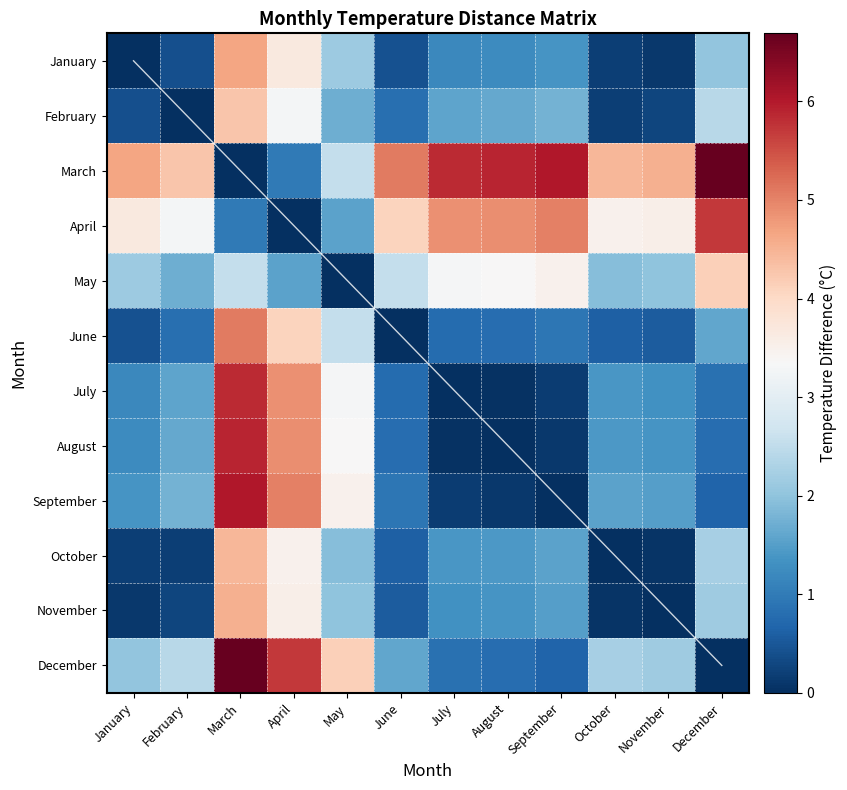

Reading right to left, extract all data points from this chart.

January: December=2.0	November=0.1	October=0.2	September=1.4	August=1.2	July=1.2	June=0.4	May=2.1	April=3.7	March=4.7	February=0.4	January=0.0
February: December=2.4	November=0.3	October=0.2	September=1.8	August=1.6	July=1.6	June=0.8	May=1.7	April=3.3	March=4.3	February=0.0	January=0.4
March: December=6.7	November=4.5	October=4.5	September=6.0	August=5.9	July=5.8	June=5.1	May=2.5	April=1.0	March=0.0	February=4.3	January=4.7
April: December=5.7	November=3.5	October=3.5	September=5.0	August=4.9	July=4.9	June=4.1	May=1.6	April=0.0	March=1.0	February=3.3	January=3.7
May: December=4.1	November=2.0	October=1.9	September=3.5	August=3.3	July=3.3	June=2.5	May=0.0	April=1.6	March=2.5	February=1.7	January=2.1
June: December=1.6	November=0.6	October=0.6	September=0.9	August=0.8	July=0.8	June=0.0	May=2.5	April=4.1	March=5.1	February=0.8	January=0.4
July: December=0.8	November=1.3	October=1.4	September=0.2	August=0.0	July=0.0	June=0.8	May=3.3	April=4.9	March=5.8	February=1.6	January=1.2
August: December=0.8	November=1.4	October=1.4	September=0.1	August=0.0	July=0.0	June=0.8	May=3.3	April=4.9	March=5.9	February=1.6	January=1.2
September: December=0.7	November=1.5	October=1.6	September=0.0	August=0.1	July=0.2	June=0.9	May=3.5	April=5.0	March=6.0	February=1.8	January=1.4
October: December=2.2	November=0.1	October=0.0	September=1.6	August=1.4	July=1.4	June=0.6	May=1.9	April=3.5	March=4.5	February=0.2	January=0.2
November: December=2.2	November=0.0	October=0.1	September=1.5	August=1.4	July=1.3	June=0.6	May=2.0	April=3.5	March=4.5	February=0.3	January=0.1
December: December=0.0	November=2.2	October=2.2	September=0.7	August=0.8	July=0.8	June=1.6	May=4.1	April=5.7	March=6.7	February=2.4	January=2.0